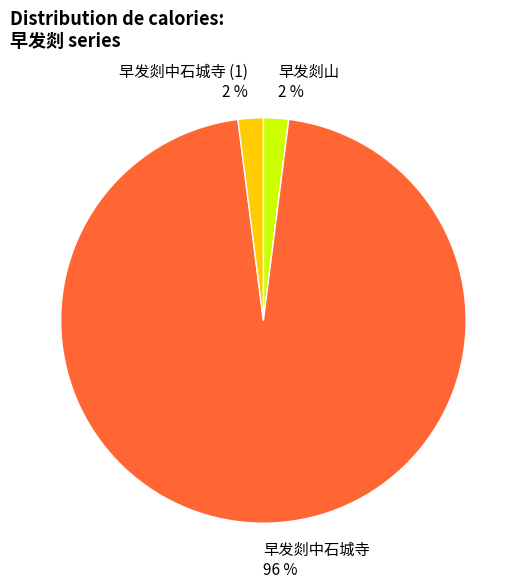

The 早发剡中石城寺 96 % slice represents 96% of the pie. True or false?

True